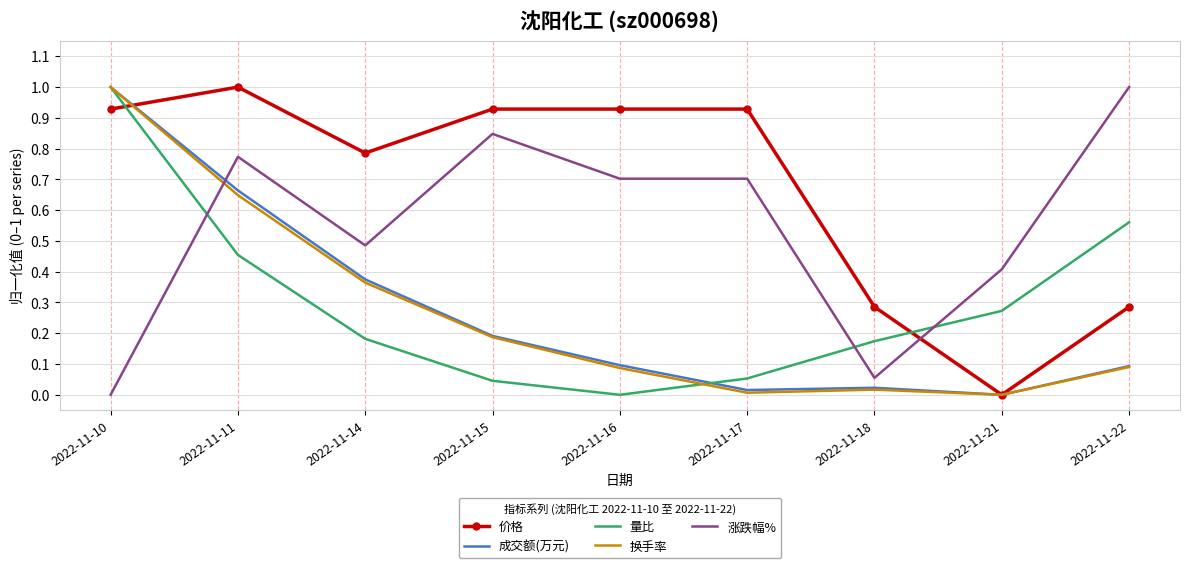

How many intersections are there between 涨跌幅% and 换手率?

1